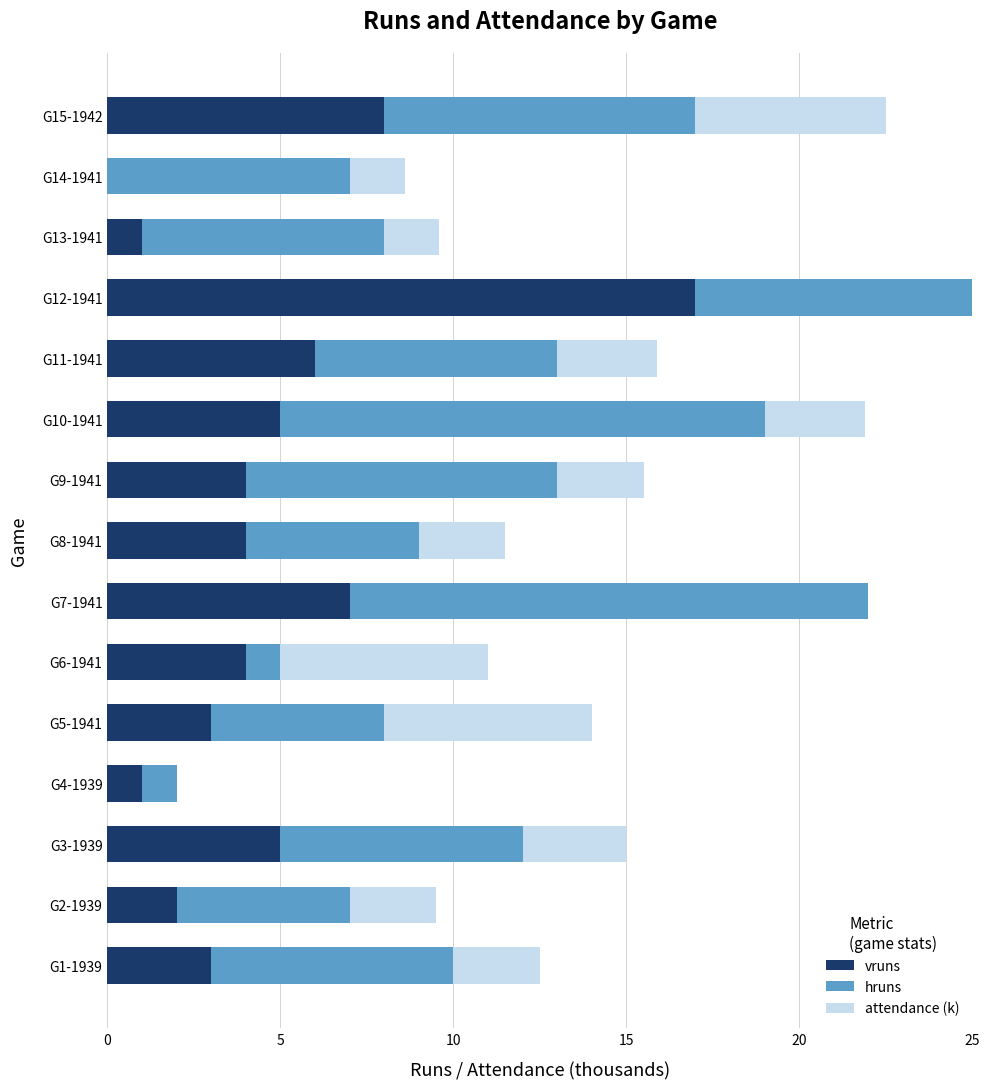

How many distinct data groups are displayed?

3